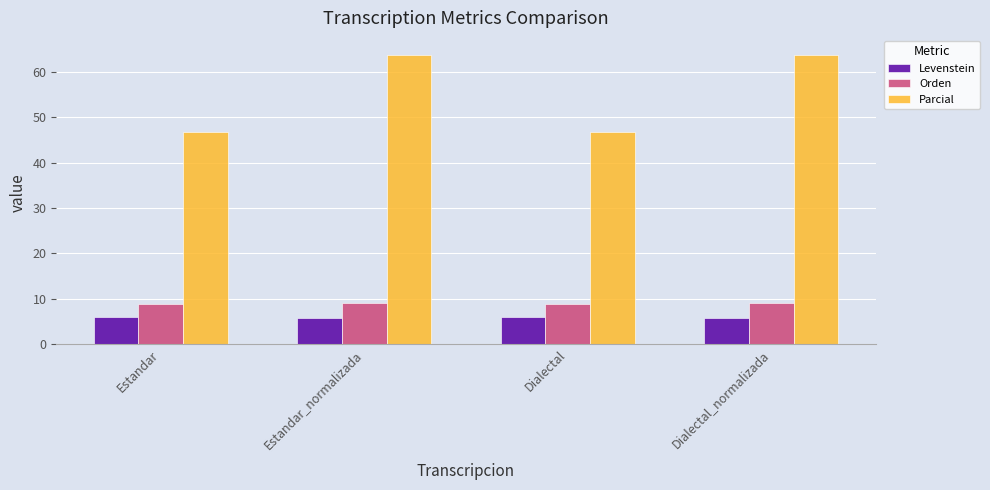

At Dialectal_normalizada, list the series in order from smallest to largest.

Levenstein, Orden, Parcial